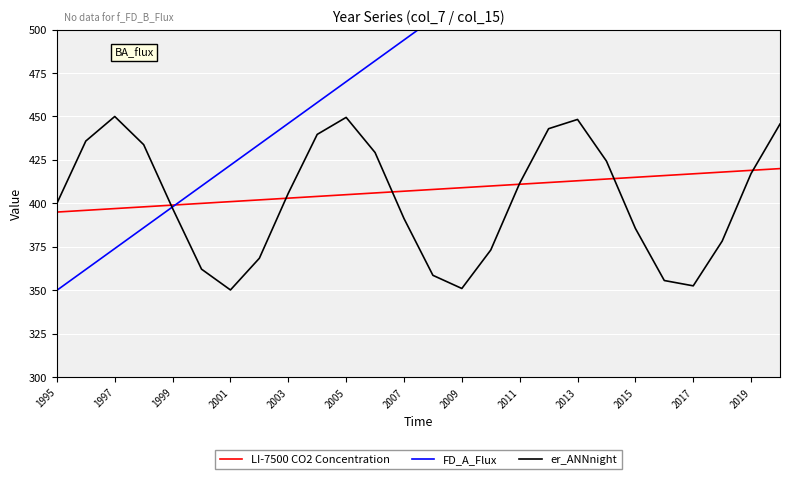

The value of LI-7500 CO2 Concentration at 2013 is 413.0. True or false?

True